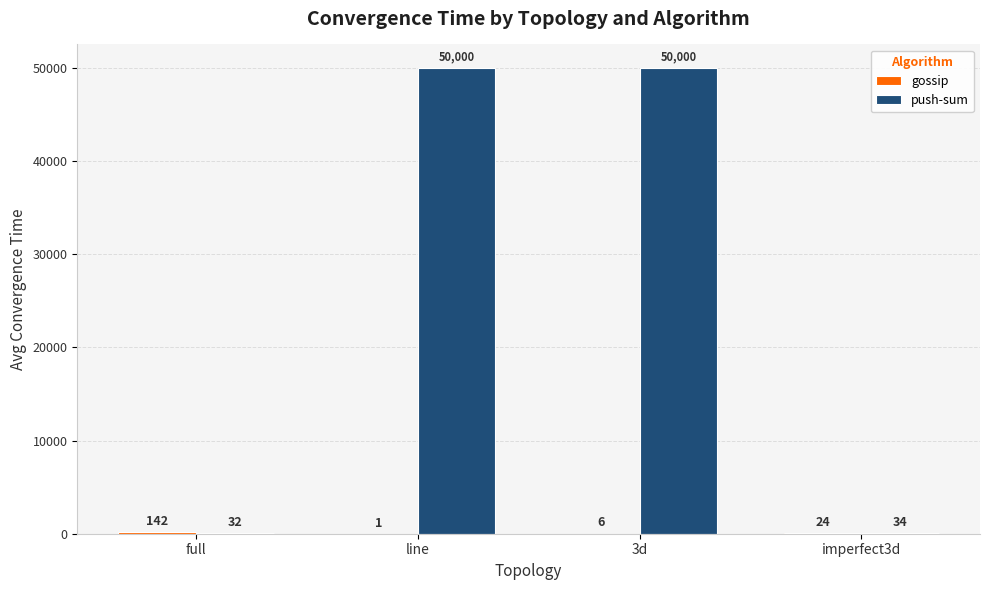

Where is push-sum nearest to the value 25016?

imperfect3d